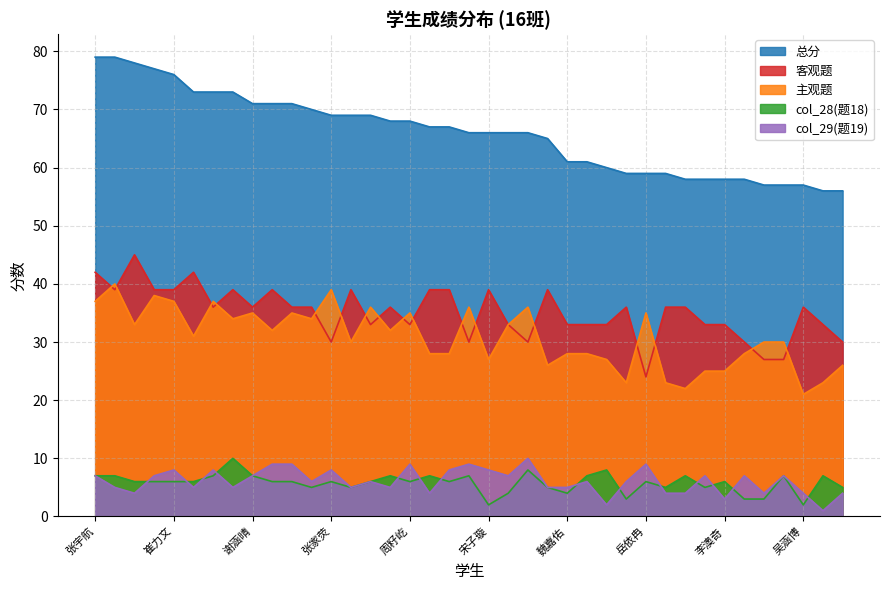

Reading left to right, list all the values displayed in this chart.

总分: 张宇航=79	朱雨菲=79	余政勋=78	崔铎轩=77	崔力文=76	潘雨晴=73	卢子诺=73	刘子皓=73	谢涵晴=71	崔馨月=71	姚奕帆=71	周轩甲=70	张家荧=69	贾程皓=69	张丹=69	杨梦琪=68	周籽屹=68	刘紫涵=67	何正航=67	赵思雨=66	宋子璇=66	梁正恩=66	侯淑婕=66	李涵=65	魏嘉佑=61	周彤彤=61	张梦珂=60	李瑞祥=59	岳依冉=59	董炫铭=59	缑绍涵=58	晋文涛=58	李澳奇=58	韩舒羽=58	毛笠帆=57	吴希=57	吴涵博=57	贾乐雅=56	王子涵=56
客观题: 张宇航=42	朱雨菲=39	余政勋=45	崔铎轩=39	崔力文=39	潘雨晴=42	卢子诺=36	刘子皓=39	谢涵晴=36	崔馨月=39	姚奕帆=36	周轩甲=36	张家荧=30	贾程皓=39	张丹=33	杨梦琪=36	周籽屹=33	刘紫涵=39	何正航=39	赵思雨=30	宋子璇=39	梁正恩=33	侯淑婕=30	李涵=39	魏嘉佑=33	周彤彤=33	张梦珂=33	李瑞祥=36	岳依冉=24	董炫铭=36	缑绍涵=36	晋文涛=33	李澳奇=33	韩舒羽=30	毛笠帆=27	吴希=27	吴涵博=36	贾乐雅=33	王子涵=30
主观题: 张宇航=37	朱雨菲=40	余政勋=33	崔铎轩=38	崔力文=37	潘雨晴=31	卢子诺=37	刘子皓=34	谢涵晴=35	崔馨月=32	姚奕帆=35	周轩甲=34	张家荧=39	贾程皓=30	张丹=36	杨梦琪=32	周籽屹=35	刘紫涵=28	何正航=28	赵思雨=36	宋子璇=27	梁正恩=33	侯淑婕=36	李涵=26	魏嘉佑=28	周彤彤=28	张梦珂=27	李瑞祥=23	岳依冉=35	董炫铭=23	缑绍涵=22	晋文涛=25	李澳奇=25	韩舒羽=28	毛笠帆=30	吴希=30	吴涵博=21	贾乐雅=23	王子涵=26
col_28: 张宇航=7	朱雨菲=7	余政勋=6	崔铎轩=6	崔力文=6	潘雨晴=6	卢子诺=7	刘子皓=10	谢涵晴=7	崔馨月=6	姚奕帆=6	周轩甲=5	张家荧=6	贾程皓=5	张丹=6	杨梦琪=7	周籽屹=6	刘紫涵=7	何正航=6	赵思雨=7	宋子璇=2	梁正恩=4	侯淑婕=8	李涵=5	魏嘉佑=4	周彤彤=7	张梦珂=8	李瑞祥=3	岳依冉=6	董炫铭=5	缑绍涵=7	晋文涛=5	李澳奇=6	韩舒羽=3	毛笠帆=3	吴希=7	吴涵博=2	贾乐雅=7	王子涵=5
col_29: 张宇航=7	朱雨菲=5	余政勋=4	崔铎轩=7	崔力文=8	潘雨晴=5	卢子诺=8	刘子皓=5	谢涵晴=7	崔馨月=9	姚奕帆=9	周轩甲=6	张家荧=8	贾程皓=5	张丹=6	杨梦琪=5	周籽屹=9	刘紫涵=4	何正航=8	赵思雨=9	宋子璇=8	梁正恩=7	侯淑婕=10	李涵=5	魏嘉佑=5	周彤彤=6	张梦珂=2	李瑞祥=6	岳依冉=9	董炫铭=4	缑绍涵=4	晋文涛=7	李澳奇=3	韩舒羽=7	毛笠帆=4	吴希=7	吴涵博=4	贾乐雅=1	王子涵=4